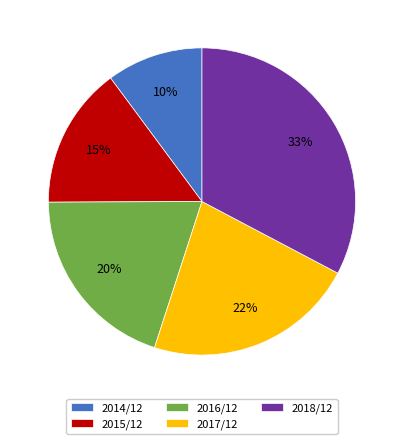

How many slices are in this pie chart?

5